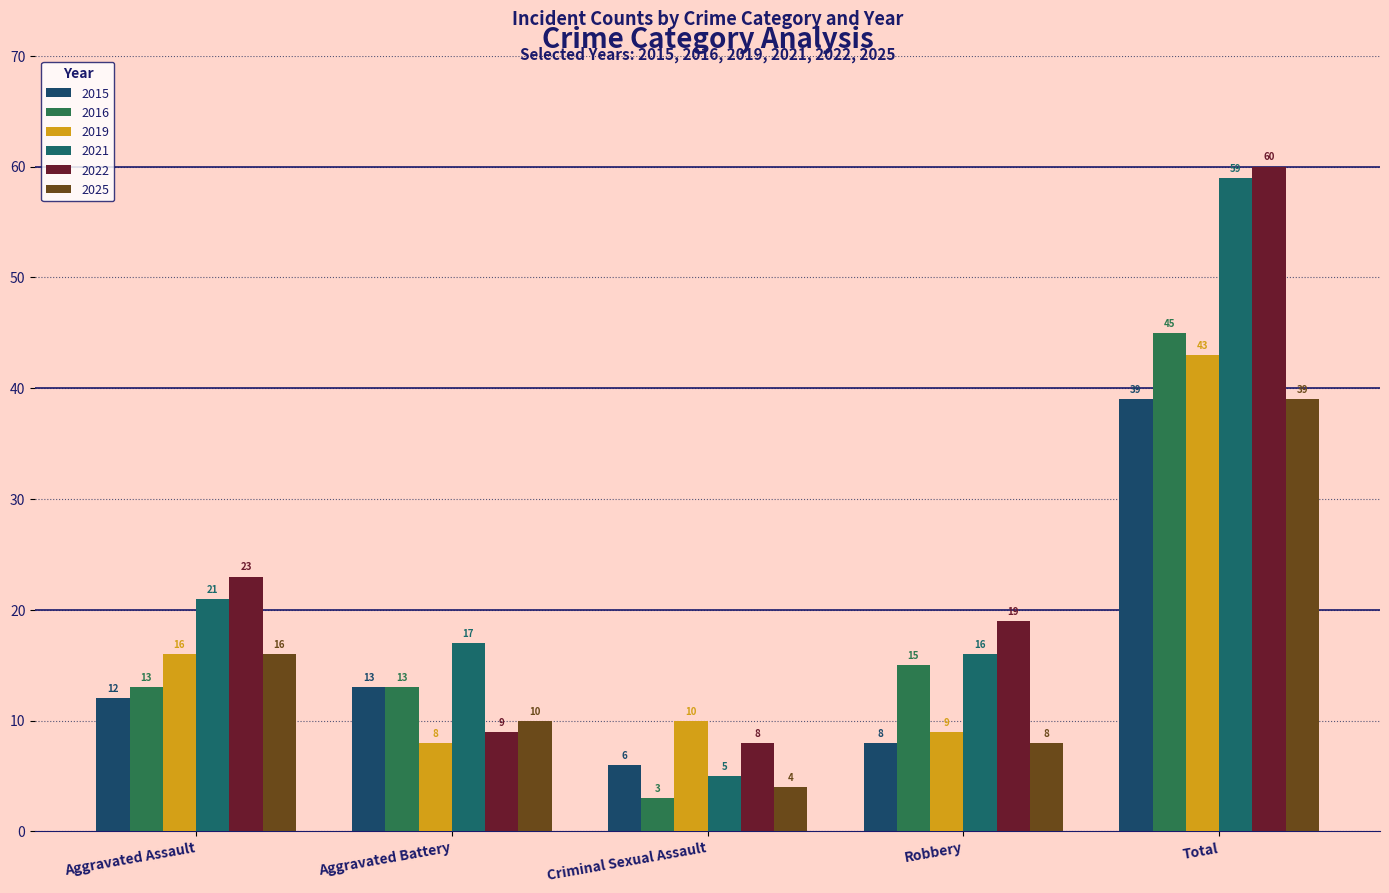

Which series changed the most between Aggravated Battery and Total?

2022